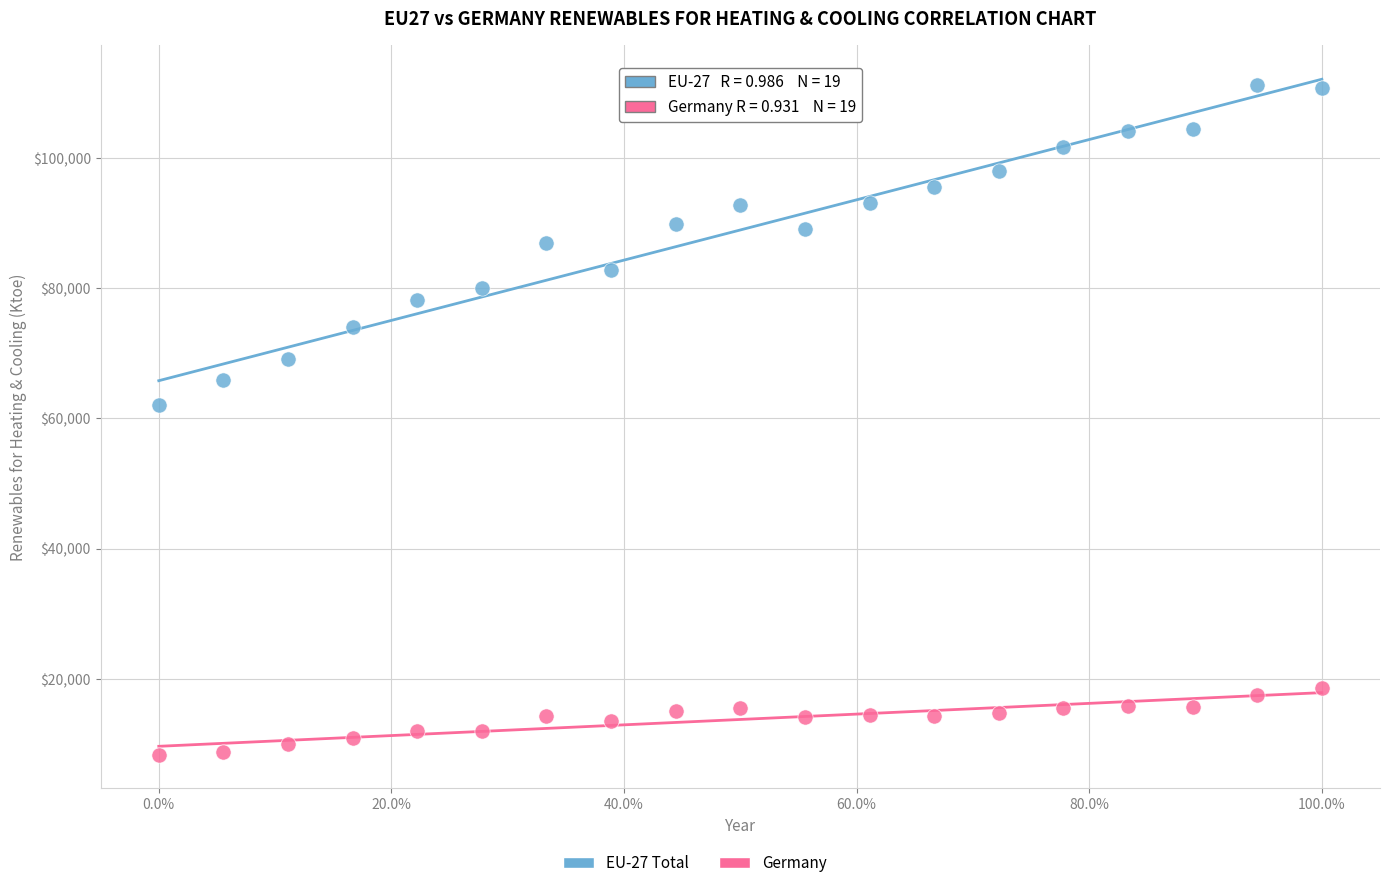

Across all data points, what is the range of X values (max minus min)?

1.0